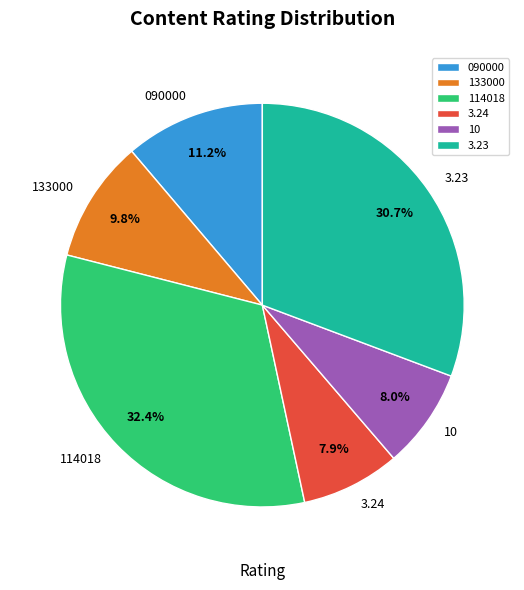

True or false: 114018 accounts for 32% of the total.

True